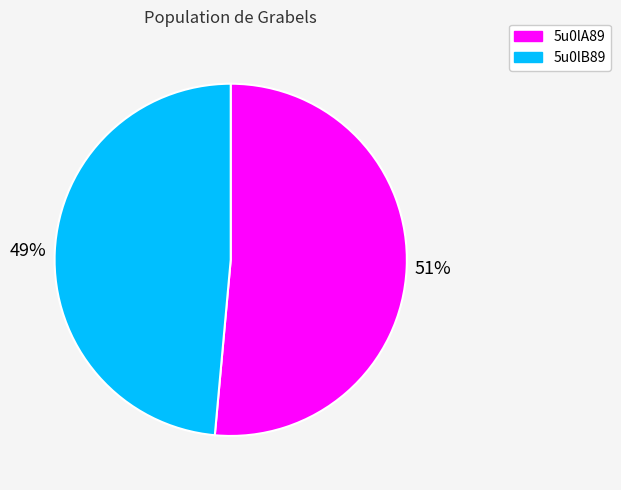

Which slice is the smallest?

5u0lB89